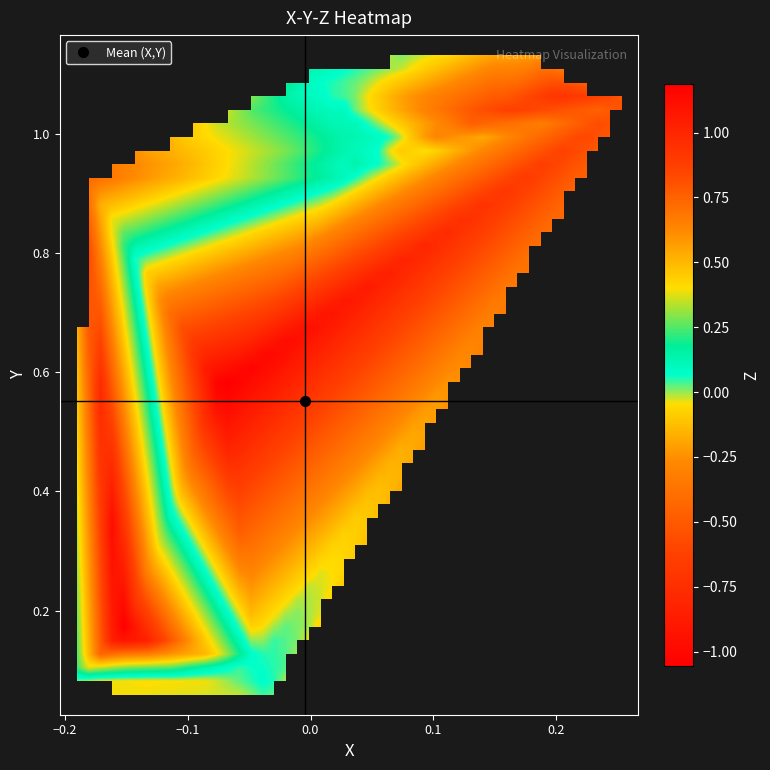

Reading left to right, transcribe all the data shown in this chart.

X: 0=-0.0	1=-0.1	2=-0.0	3=-0.1	4=-0.0	5=-0.2	6=-0.2	7=0.0	8=0.1	9=0.0	10=0.0	11=0.0	12=0.2	13=0.2	14=-0.1	15=-0.0	16=-0.1	17=-0.0	18=-0.1	19=-0.0	20=-0.2	21=-0.2	22=0.0	23=0.0	24=0.0	25=0.0	26=0.0	27=0.1	28=0.3	29=-0.2	30=0.2	31=-0.2	32=0.0	33=0.2	34=0.2	35=-0.0	36=-0.1	37=-0.0	38=-0.1	39=-0.0
Y: 0=0.0	1=0.1	2=0.1	3=0.1	4=0.1	5=0.1	6=0.1	7=1.0	8=1.0	9=1.0	10=1.1	11=1.1	12=1.2	13=1.0	14=0.6	15=0.0	16=0.1	17=0.0	18=0.1	19=0.1	20=0.1	21=0.1	22=0.9	23=1.0	24=1.0	25=1.1	26=1.1	27=1.2	28=1.1	29=0.9	30=1.1	31=0.2	32=1.1	33=1.1	34=1.1	35=0.0	36=0.1	37=0.1	38=0.1	39=0.1
Z: 0=-0.0	1=-0.0	2=0.1	3=-0.0	4=0.1	5=-0.0	6=-0.1	7=0.1	8=0.1	9=0.0	10=0.0	11=0.0	12=-0.2	13=-0.6	14=-1.1	15=-0.0	16=-0.0	17=0.1	18=-0.0	19=0.1	20=-0.0	21=-0.0	22=0.2	23=0.1	24=0.1	25=0.1	26=0.1	27=-0.1	28=-0.5	29=0.8	30=-0.6	31=1.2	32=0.1	33=-0.6	34=-0.7	35=-0.0	36=-0.0	37=0.1	38=-0.0	39=0.1